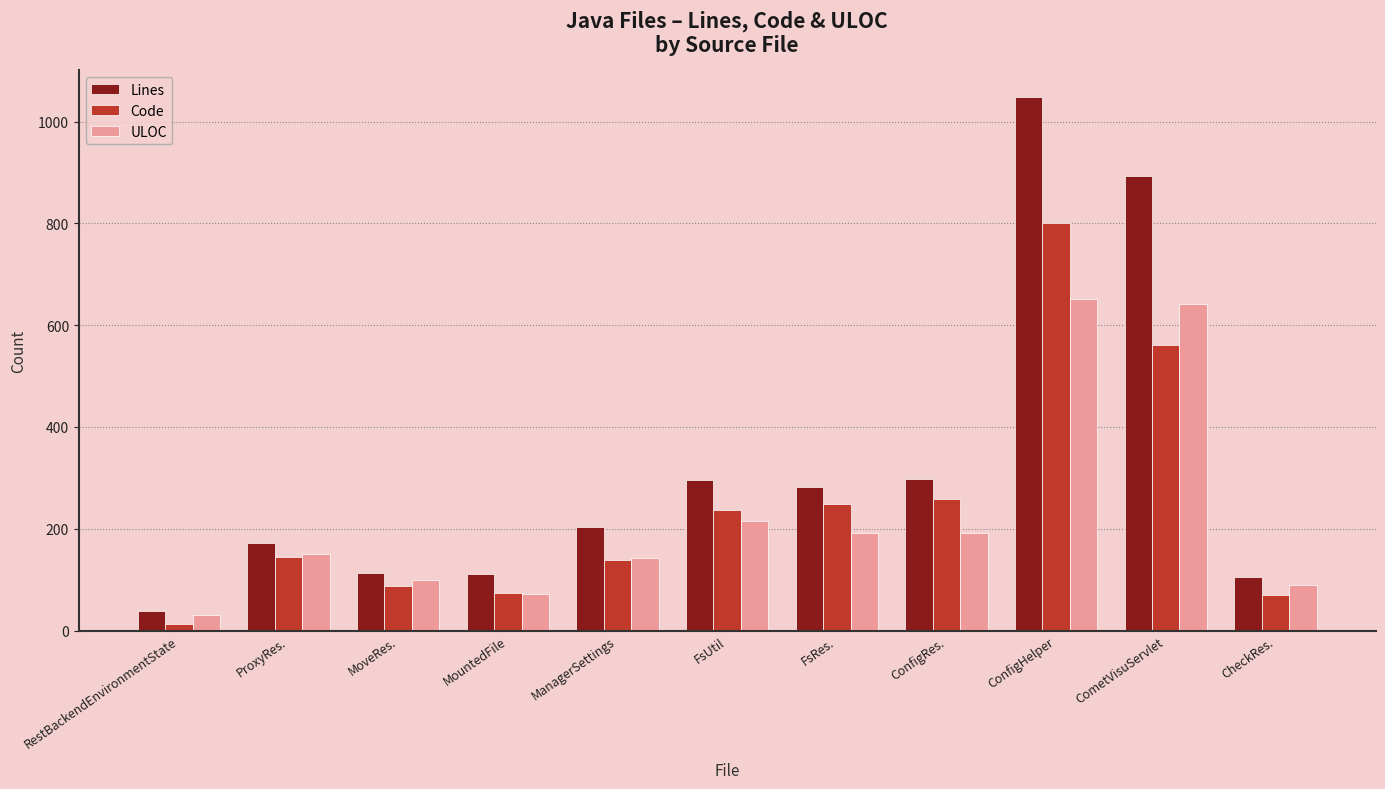

List the series in order of their peak value, highest first.

Lines, Code, ULOC